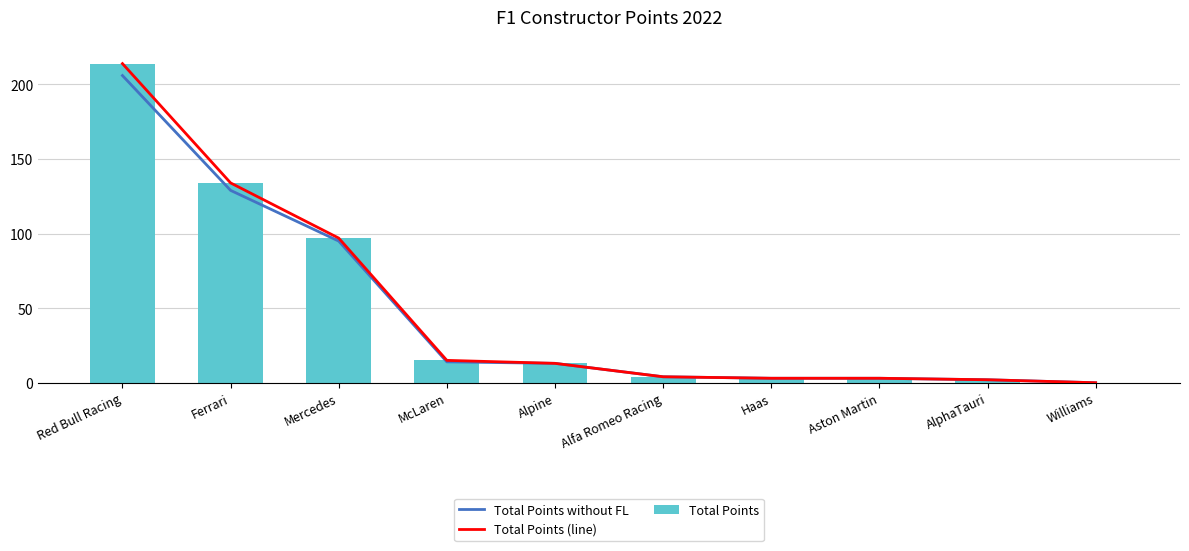

At which label is Total Points (line) closest to 107?

Mercedes